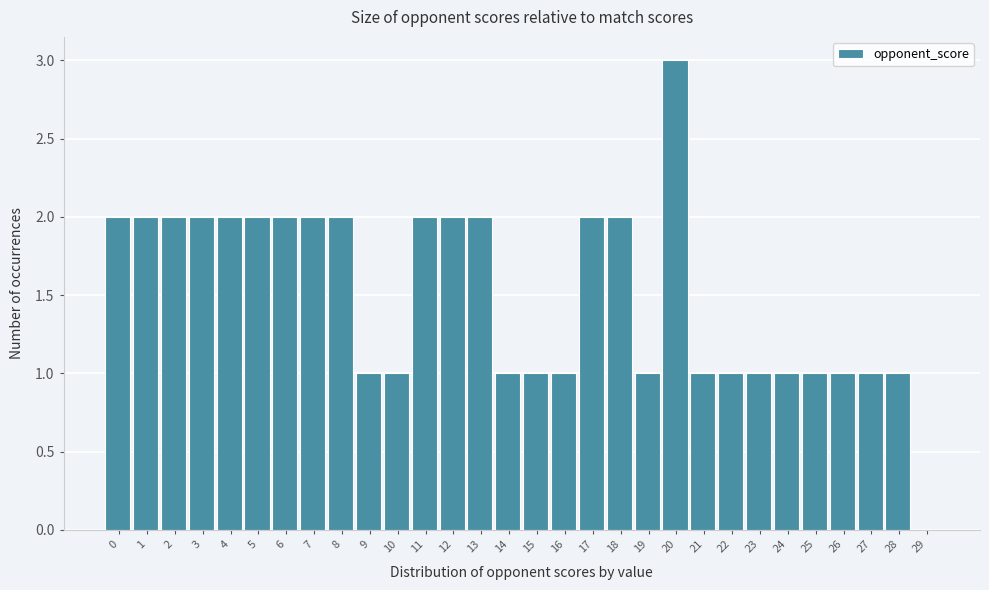

Reading left to right, what are all the values shown in this chart?

0=2	1=2	2=2	3=2	4=2	5=2	6=2	7=2	8=2	9=1	10=1	11=2	12=2	13=2	14=1	15=1	16=1	17=2	18=2	19=1	20=3	21=1	22=1	23=1	24=1	25=1	26=1	27=1	28=1	29=0